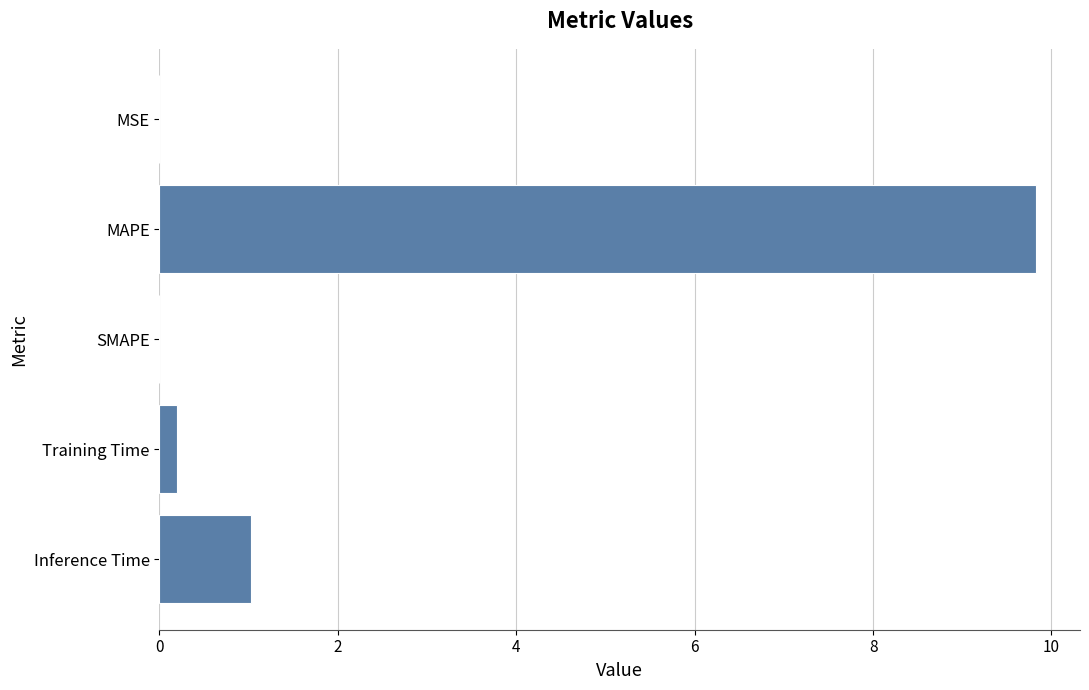

Where is the data nearest to the value 4?

Inference Time